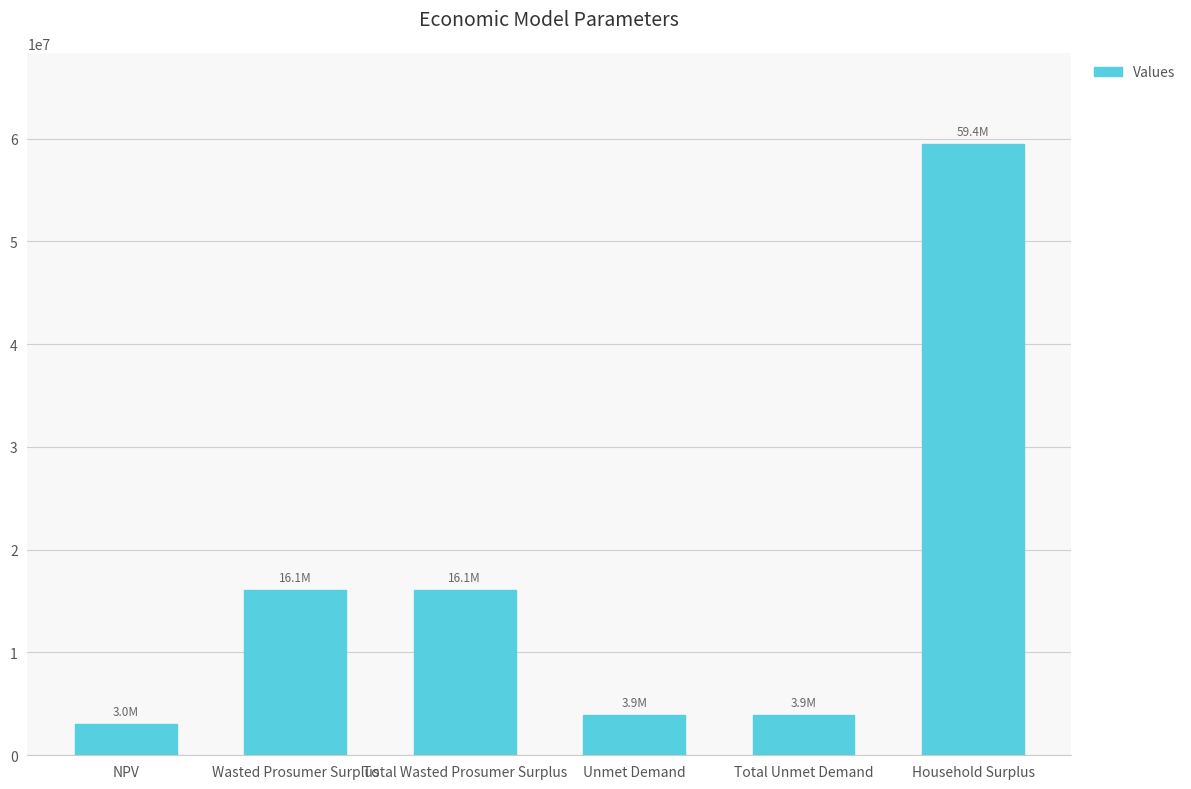

What is the sum of all values?

102426093.4